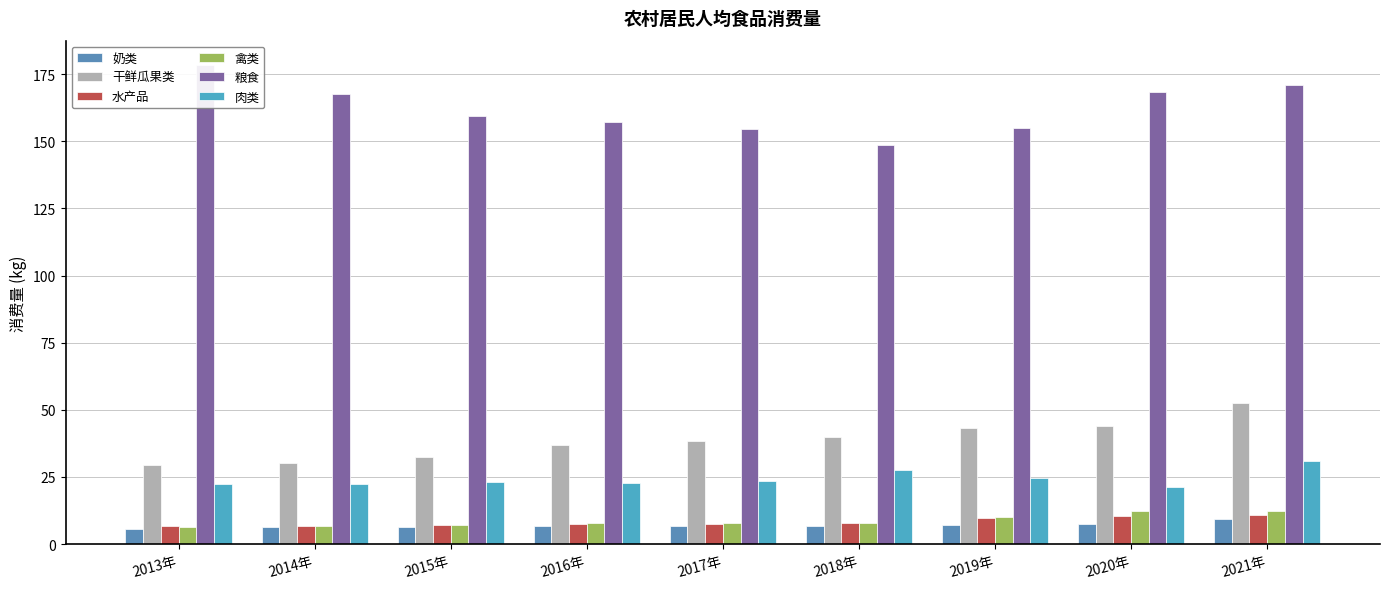

The value of 粮食 at 2017年 is 66.6. True or false?

False